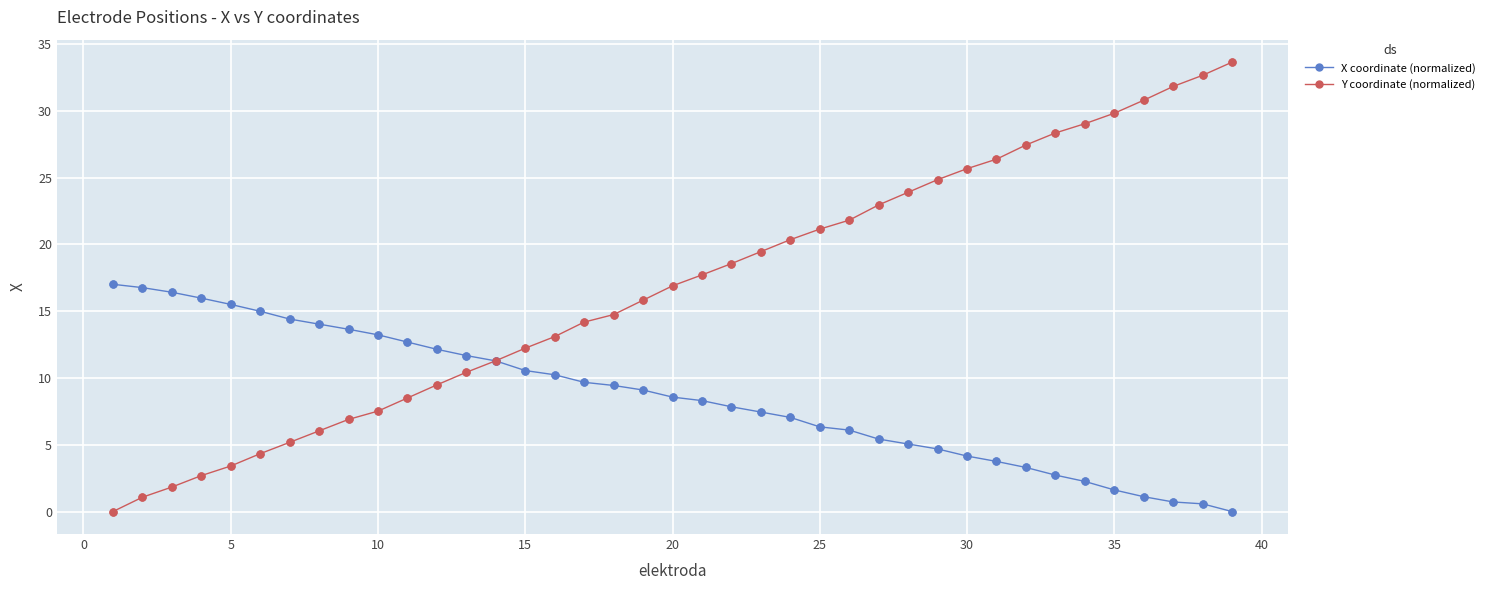

Which series has the widest spread of values?

Y coordinate (normalized)